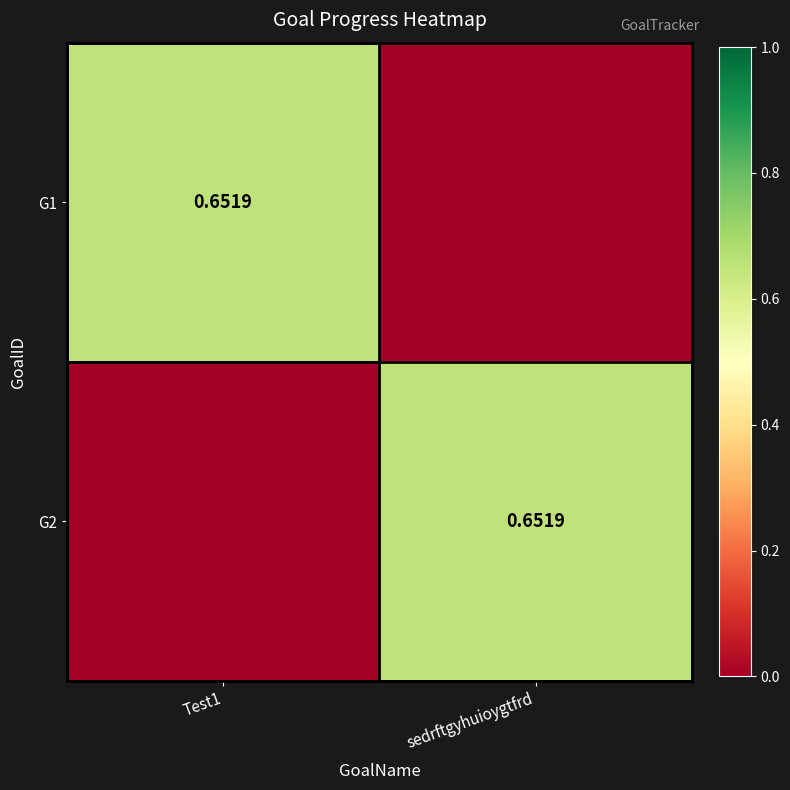

Which series changed the most between Test1 and sedrftgyhuioygtfrd?

G1